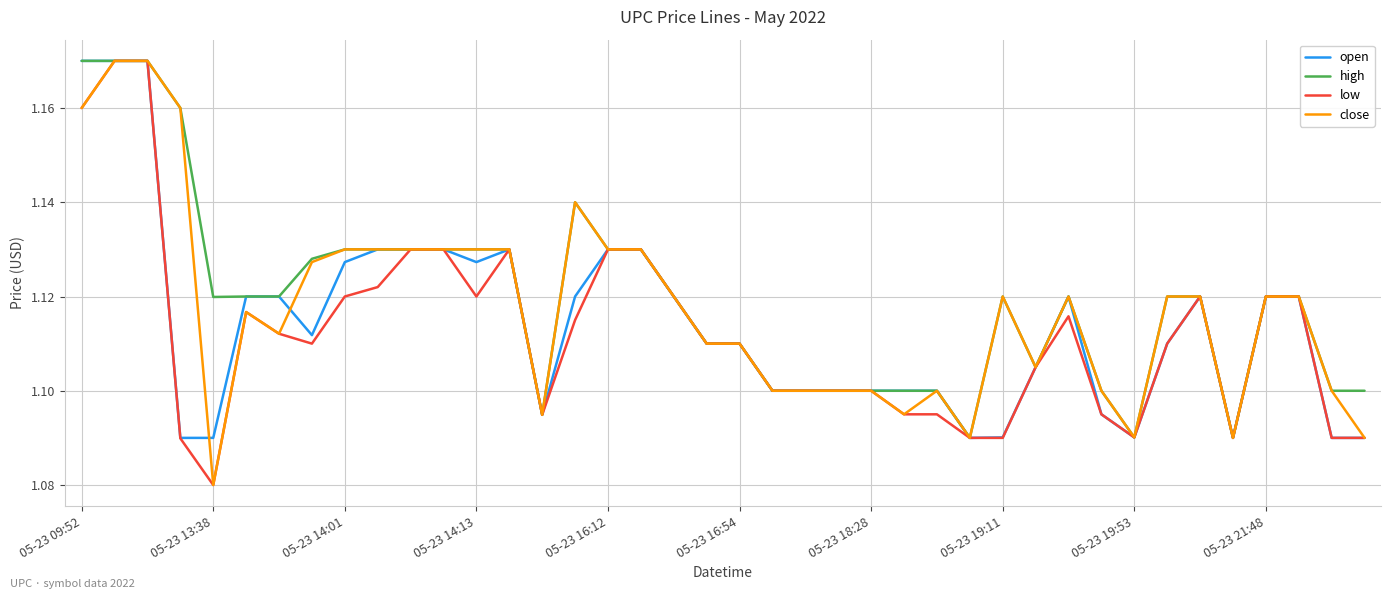

True or false: low has more than 1 points higher than both neighbors.

True